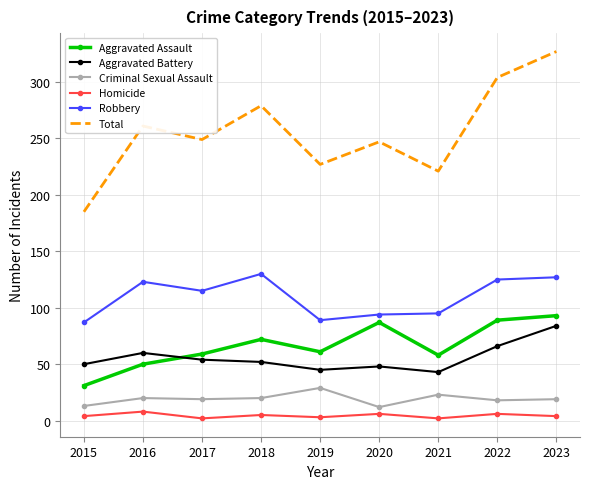

True or false: Robbery has a value of 154 at 2015.

False